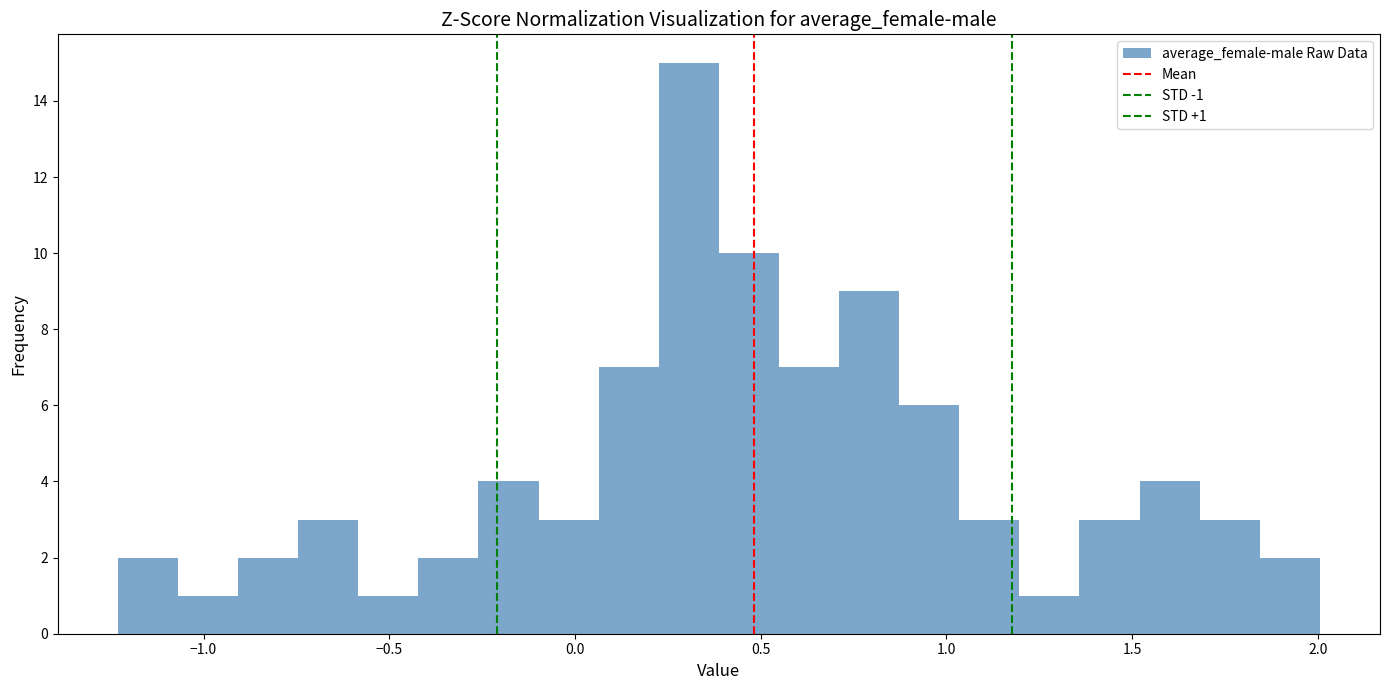

Around what value on the x-axis is the tallest bar? Give the approximate position of its centre, as read against the axis.

0.30